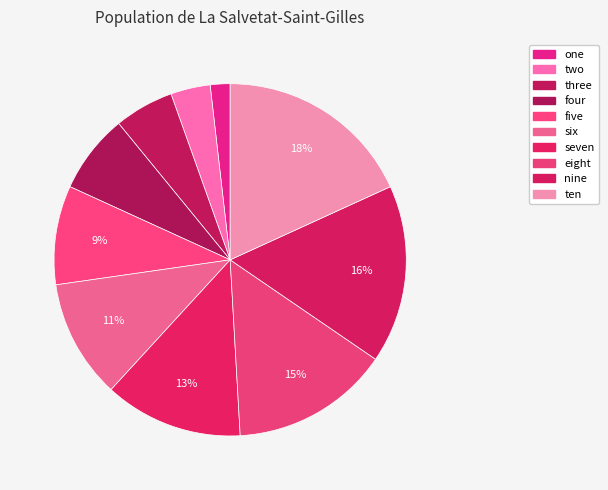

Approximately how many times larger is the value at one compared to ten?

0.1